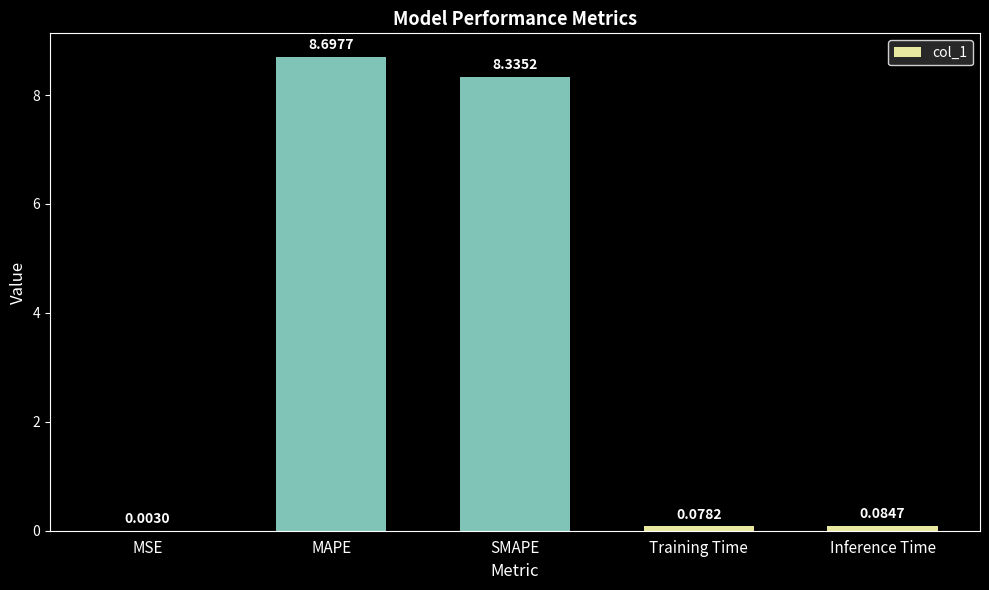

Which category has the highest value across all series?

MAPE